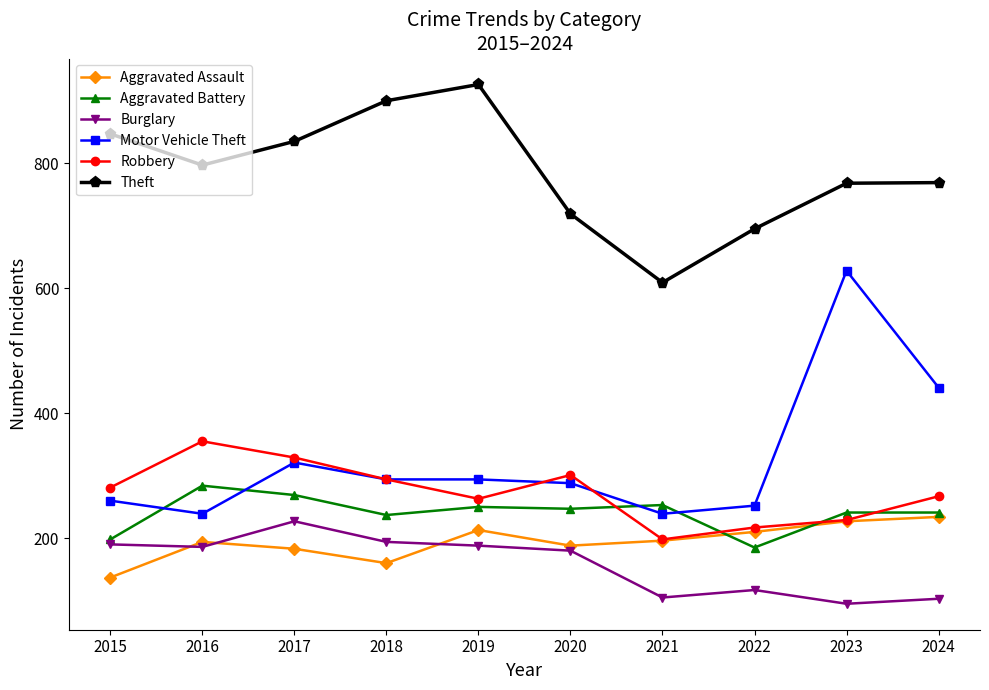

What is the difference between the highest and lowest values at 2020?

539